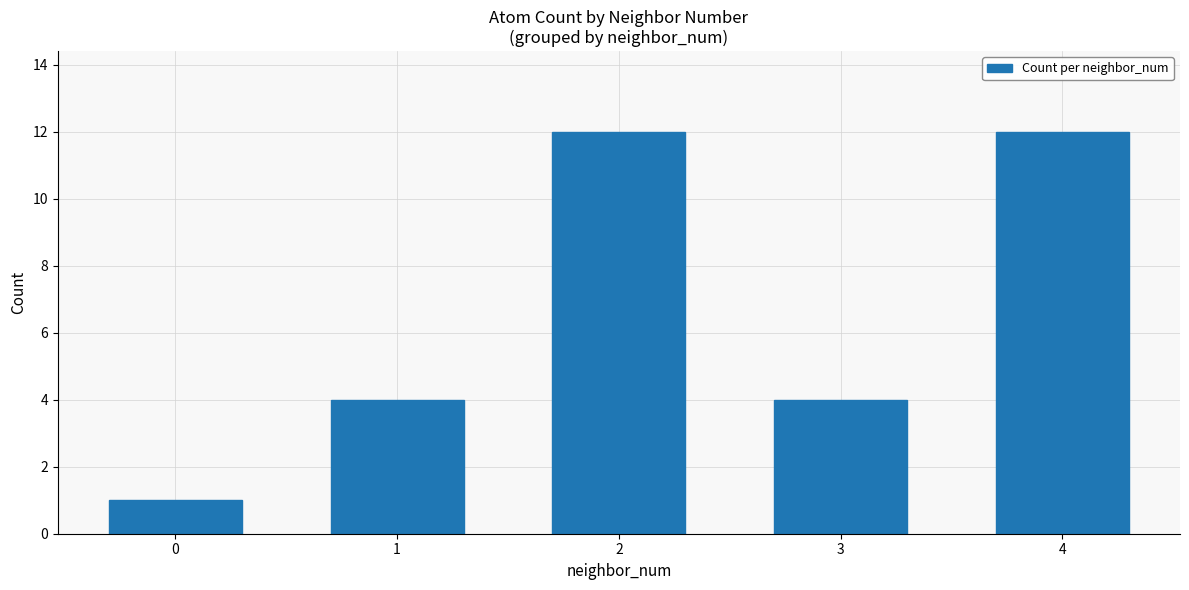

Reading left to right, list all the values displayed in this chart.

1	4	12	4	12